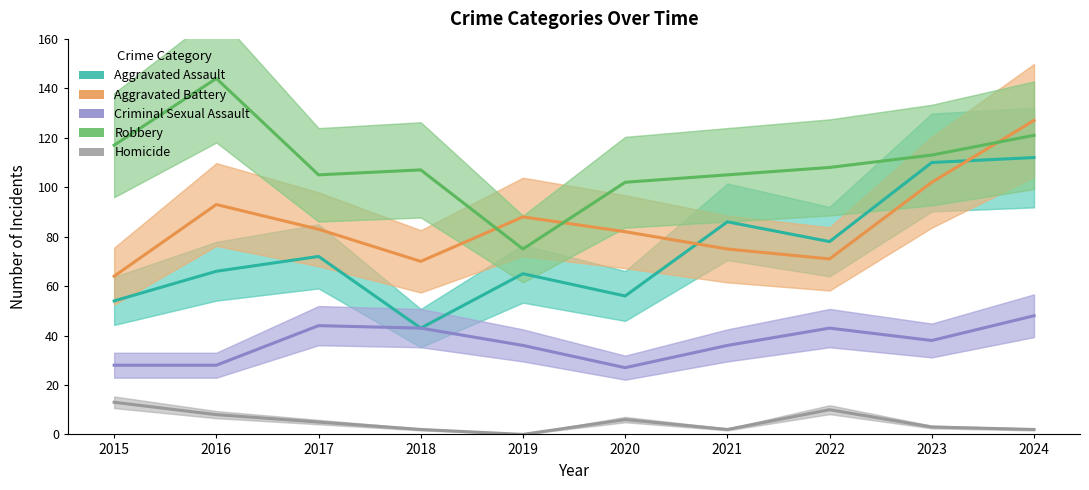

How many interior local peaks does the Aggravated Assault series have?

3